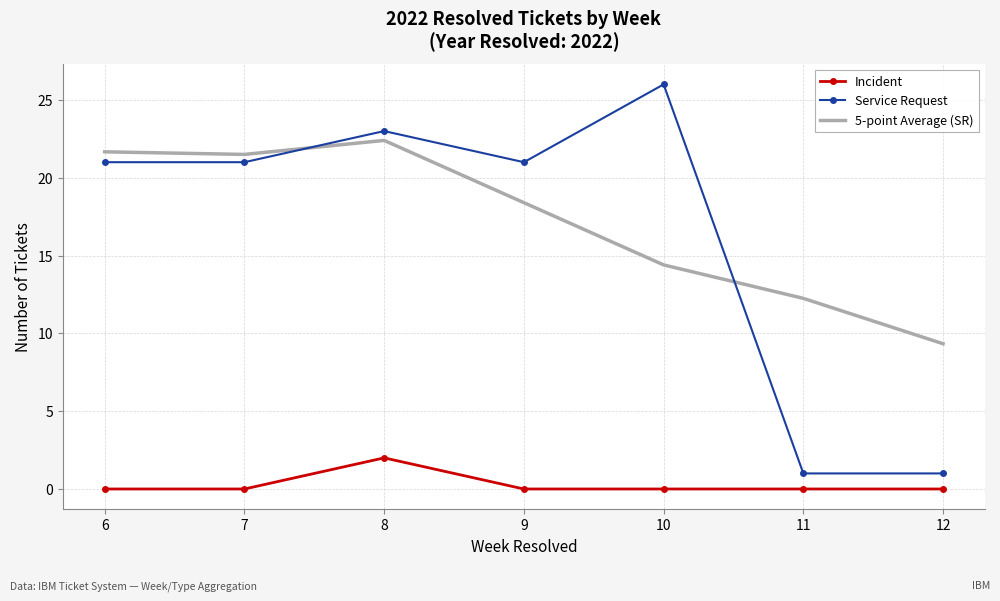

What are all the series names shown in the legend?

Incident, Service Request, 5-point Average (SR)